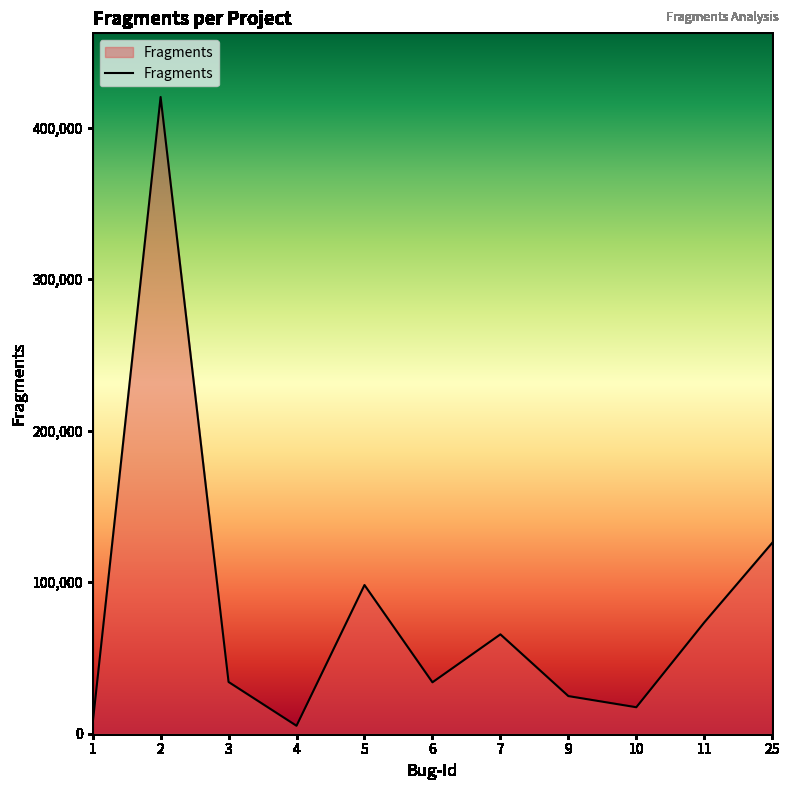

Where is the first local maximum?

2